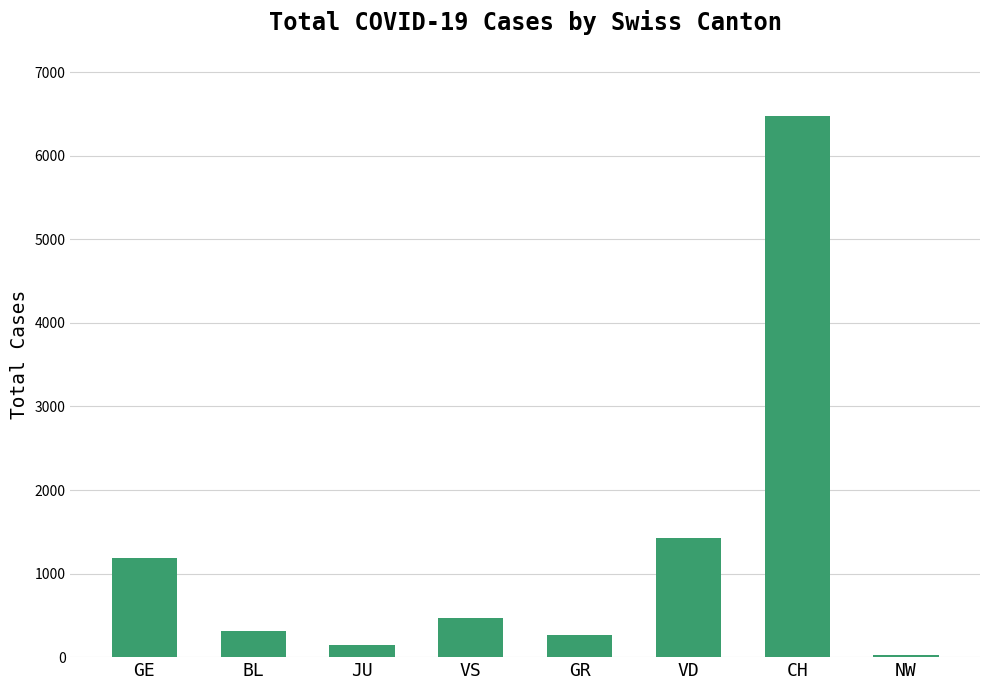

What is the value of the 1st bar from the left?

1190